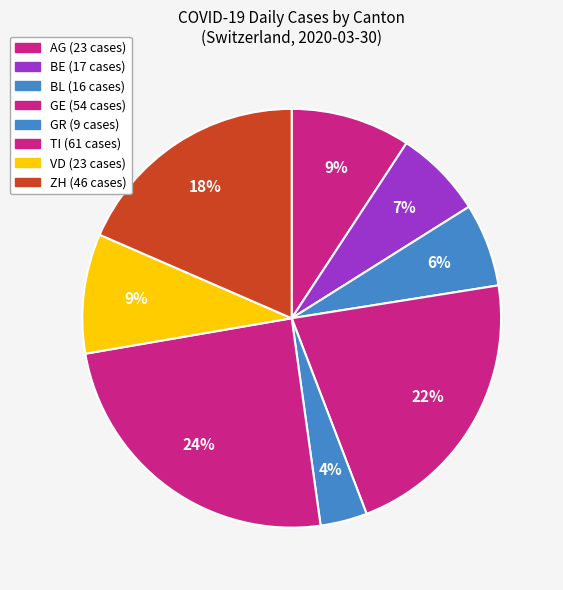

What is the change in value from BE to GE?

+37